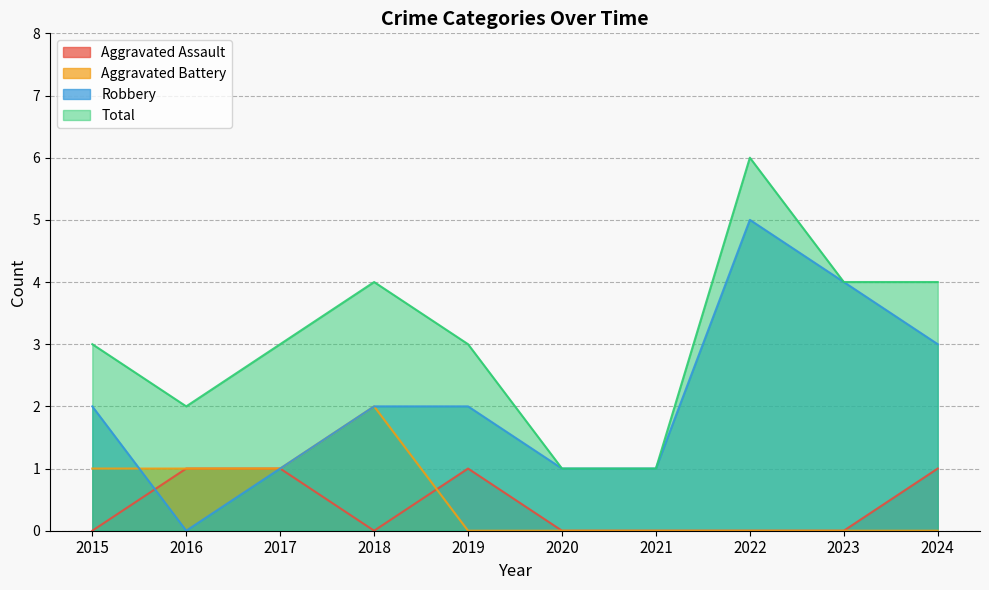

Where is Aggravated Assault nearest to the value 0?

2015